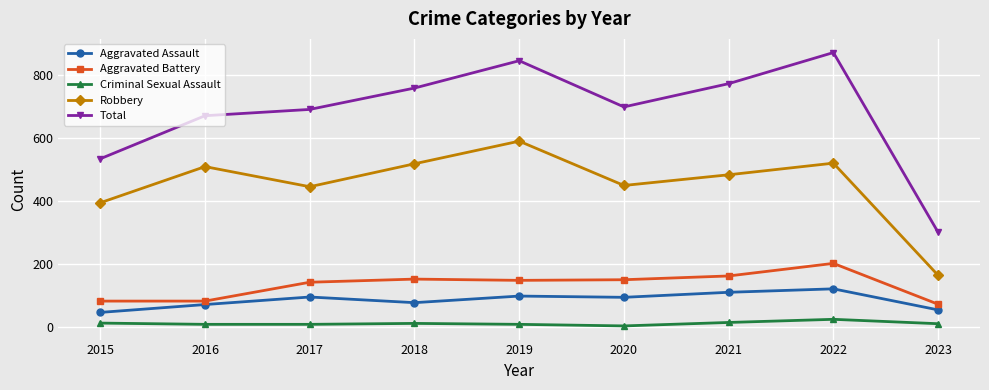

The Robbery series shows 395 at 2015. True or false?

True